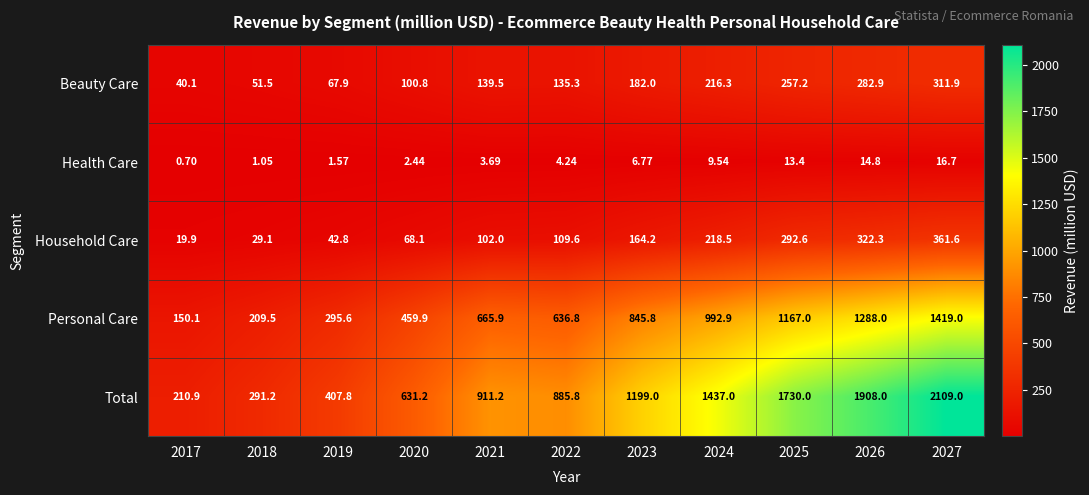

Rank the series at 2026 from highest to lowest value.

Total, Personal Care, Household Care, Beauty Care, Health Care